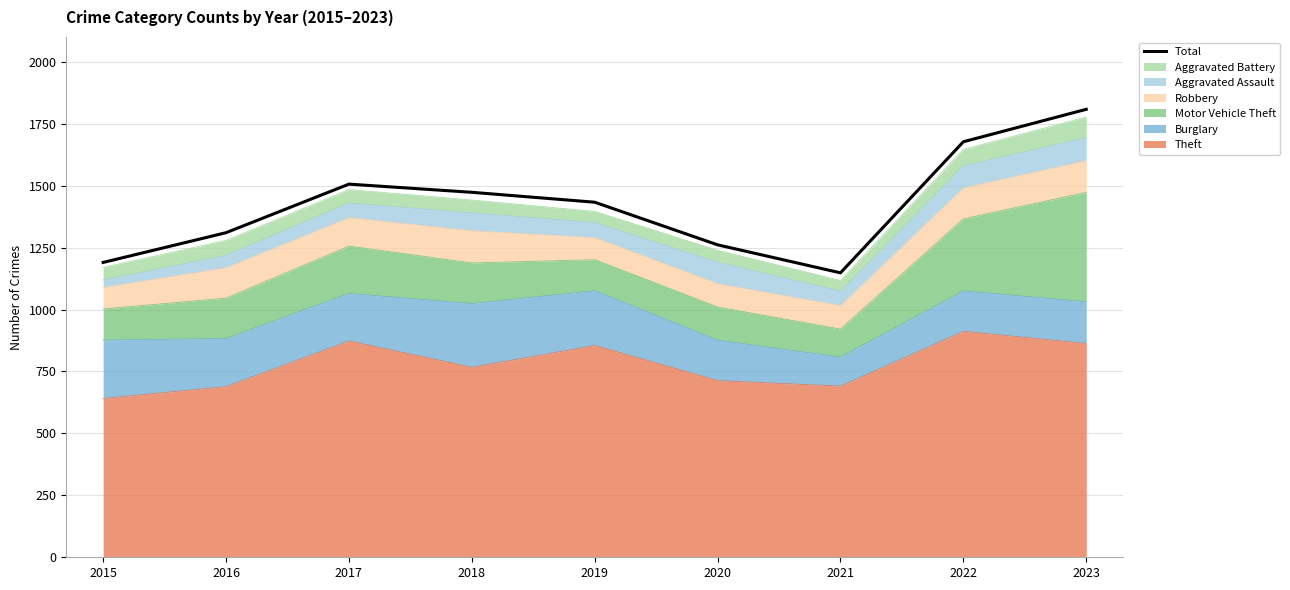

At which label does the data first exceed 1433?

2017